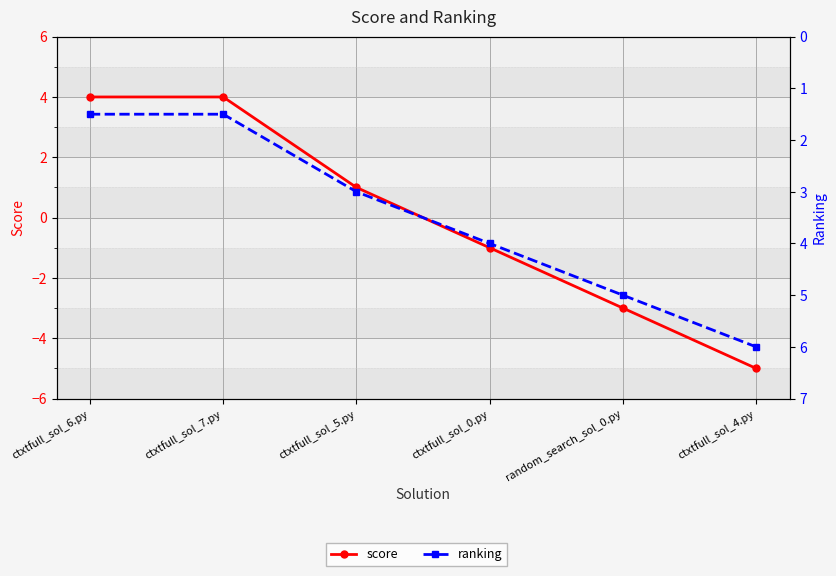

After their last crossing, which series has the higher values: score or ranking?

ranking